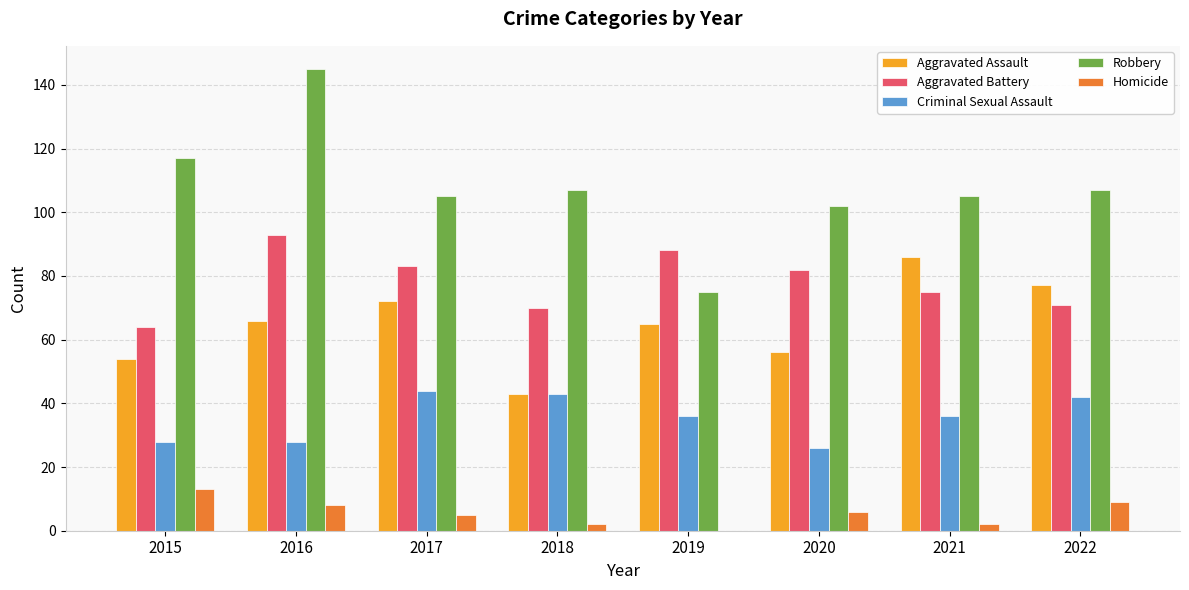

Reading right to left, transcribe all the data shown in this chart.

Aggravated Assault: 2022=77	2021=86	2020=56	2019=65	2018=43	2017=72	2016=66	2015=54
Aggravated Battery: 2022=71	2021=75	2020=82	2019=88	2018=70	2017=83	2016=93	2015=64
Criminal Sexual Assault: 2022=42	2021=36	2020=26	2019=36	2018=43	2017=44	2016=28	2015=28
Robbery: 2022=107	2021=105	2020=102	2019=75	2018=107	2017=105	2016=145	2015=117
Homicide: 2022=9	2021=2	2020=6	2019=0	2018=2	2017=5	2016=8	2015=13